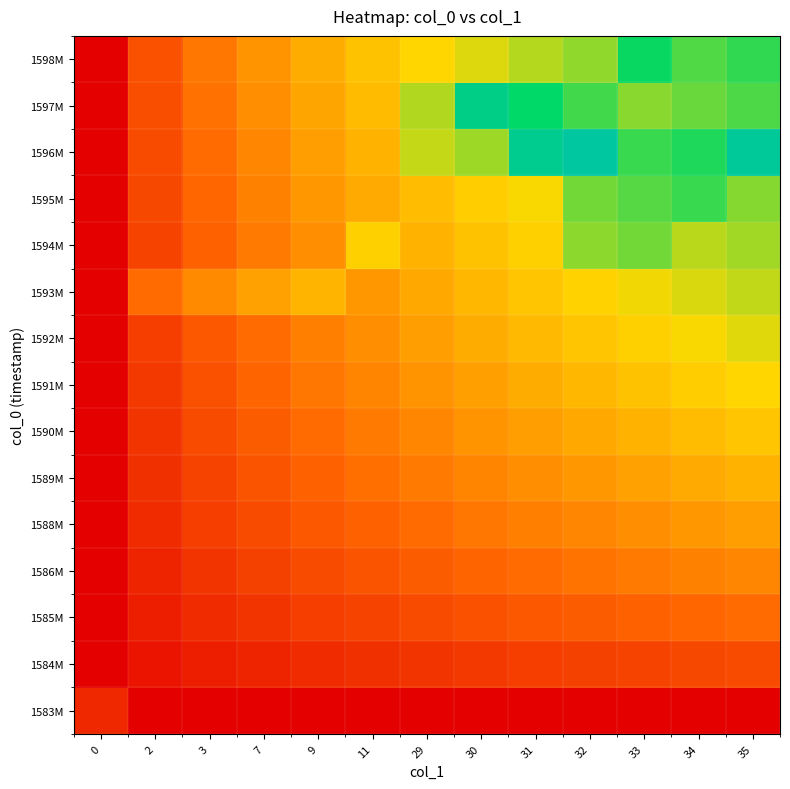

Reading left to right, what are all the values shown in this chart?

1583M: 0=0.1	2=0.0	3=0.0	7=0.0	9=0.0	11=0.0	29=0.0	30=0.0	31=0.0	32=0.0	33=0.0	34=0.0	35=0.0
1584M: 0=0.0	2=0.1	3=0.1	7=0.1	9=0.1	11=0.1	29=0.1	30=0.1	31=0.2	32=0.2	33=0.2	34=0.2	35=0.2
1585M: 0=0.0	2=0.1	3=0.1	7=0.1	9=0.2	11=0.2	29=0.2	30=0.2	31=0.2	32=0.2	33=0.2	34=0.3	35=0.3
1586M: 0=0.0	2=0.1	3=0.1	7=0.2	9=0.2	11=0.2	29=0.2	30=0.2	31=0.3	32=0.3	33=0.3	34=0.3	35=0.3
1588M: 0=0.0	2=0.1	3=0.2	7=0.2	9=0.2	11=0.2	29=0.3	30=0.3	31=0.3	32=0.3	33=0.3	34=0.4	35=0.4
1589M: 0=0.0	2=0.1	3=0.2	7=0.2	9=0.2	11=0.3	29=0.3	30=0.3	31=0.3	32=0.4	33=0.4	34=0.4	35=0.4
1590M: 0=0.0	2=0.1	3=0.2	7=0.2	9=0.3	11=0.3	29=0.3	30=0.3	31=0.4	32=0.4	33=0.4	34=0.4	35=0.5
1591M: 0=0.0	2=0.1	3=0.2	7=0.2	9=0.3	11=0.3	29=0.3	30=0.4	31=0.4	32=0.4	33=0.5	34=0.5	35=0.5
1592M: 0=0.0	2=0.2	3=0.2	7=0.3	9=0.3	11=0.3	29=0.4	30=0.4	31=0.4	32=0.5	33=0.5	34=0.5	35=0.5
1593M: 0=0.0	2=0.3	3=0.3	7=0.4	9=0.4	11=0.4	29=0.4	30=0.4	31=0.5	32=0.5	33=0.5	34=0.5	35=0.6
1594M: 0=0.0	2=0.2	3=0.2	7=0.3	9=0.3	11=0.5	29=0.4	30=0.5	31=0.5	32=0.6	33=0.6	34=0.6	35=0.6
1595M: 0=0.0	2=0.2	3=0.3	7=0.3	9=0.4	11=0.4	29=0.4	30=0.5	31=0.5	32=0.6	33=0.7	34=0.7	35=0.6
1596M: 0=0.0	2=0.2	3=0.3	7=0.3	9=0.4	11=0.4	29=0.6	30=0.6	31=0.8	32=0.9	33=0.7	34=0.7	35=0.8
1597M: 0=0.0	2=0.2	3=0.3	7=0.3	9=0.4	11=0.4	29=0.6	30=0.8	31=0.8	32=0.7	33=0.6	34=0.6	35=0.7
1598M: 0=0.0	2=0.2	3=0.3	7=0.3	9=0.4	11=0.5	29=0.5	30=0.5	31=0.6	32=0.6	33=0.7	34=0.7	35=0.7